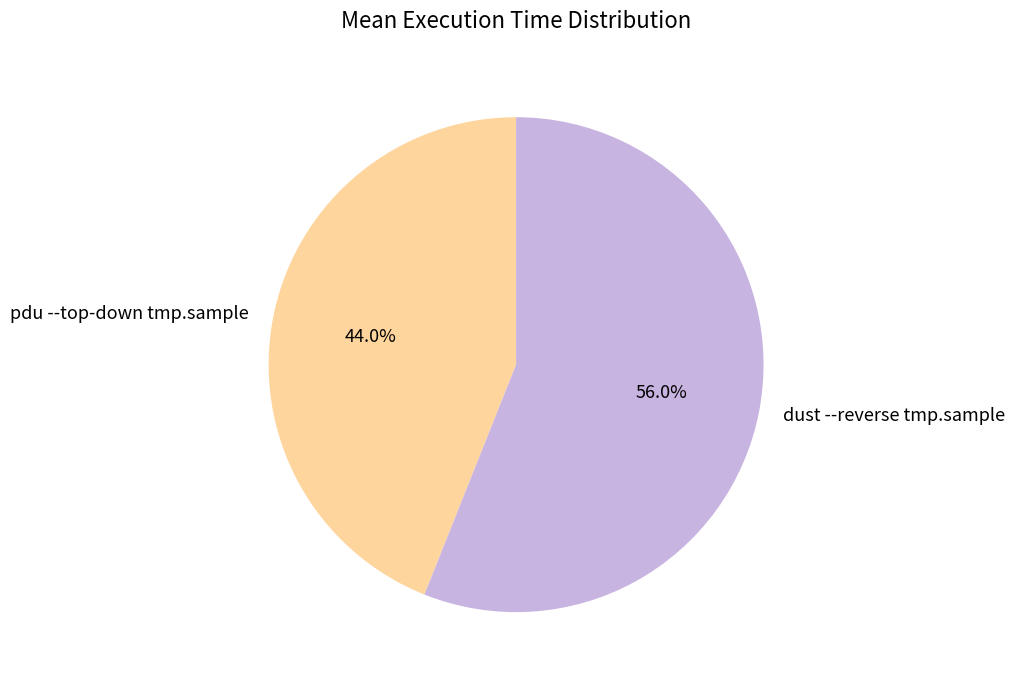

Is it true that dust --reverse tmp.sample is 49% of the pie?

False